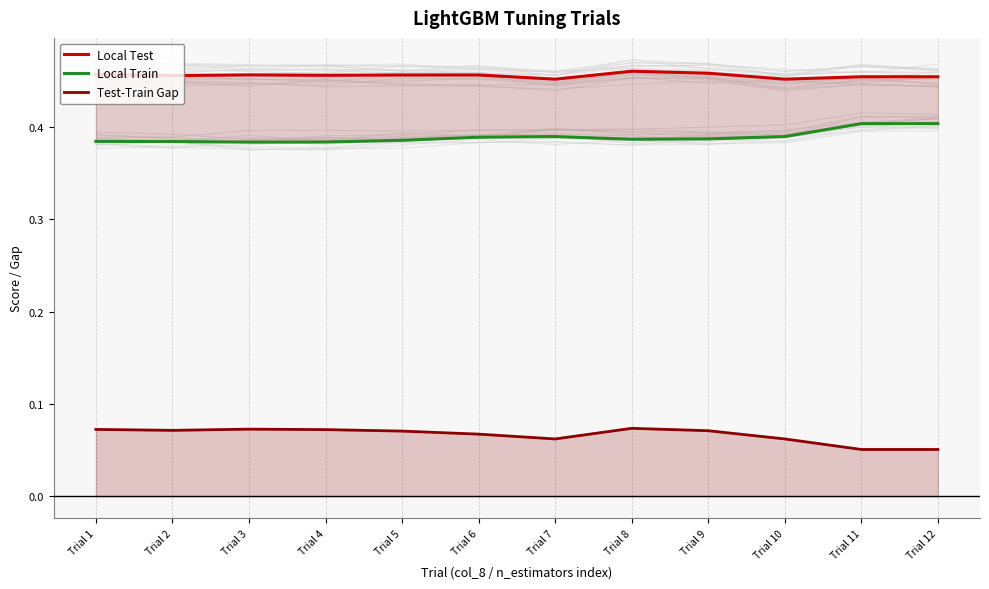

True or false: Local Train and Test-Train Gap intersect in this chart.

False